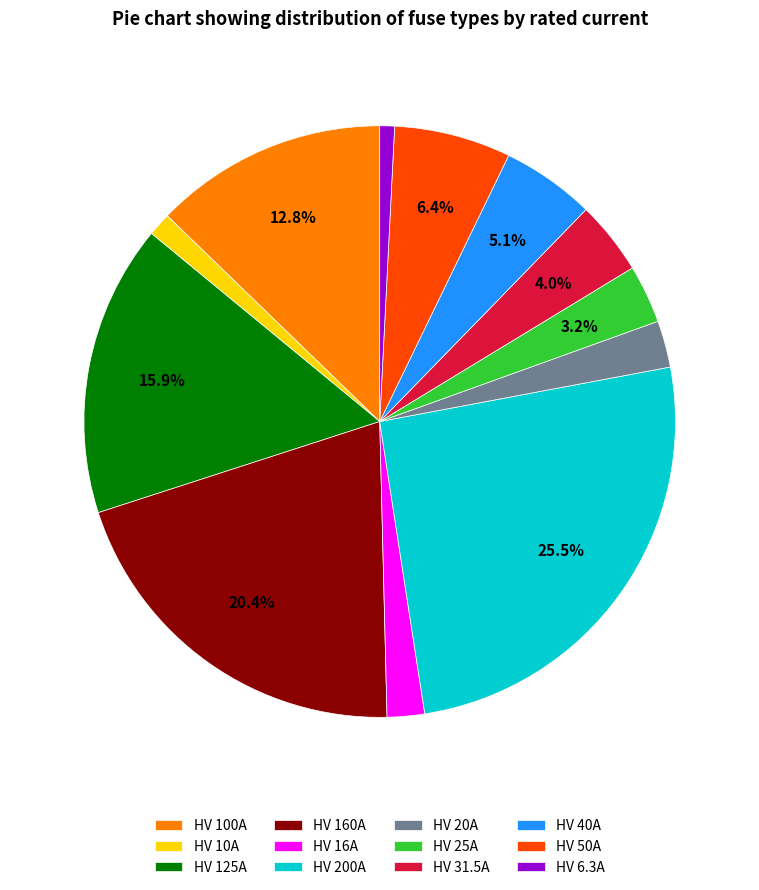

How many slices are in this pie chart?

12